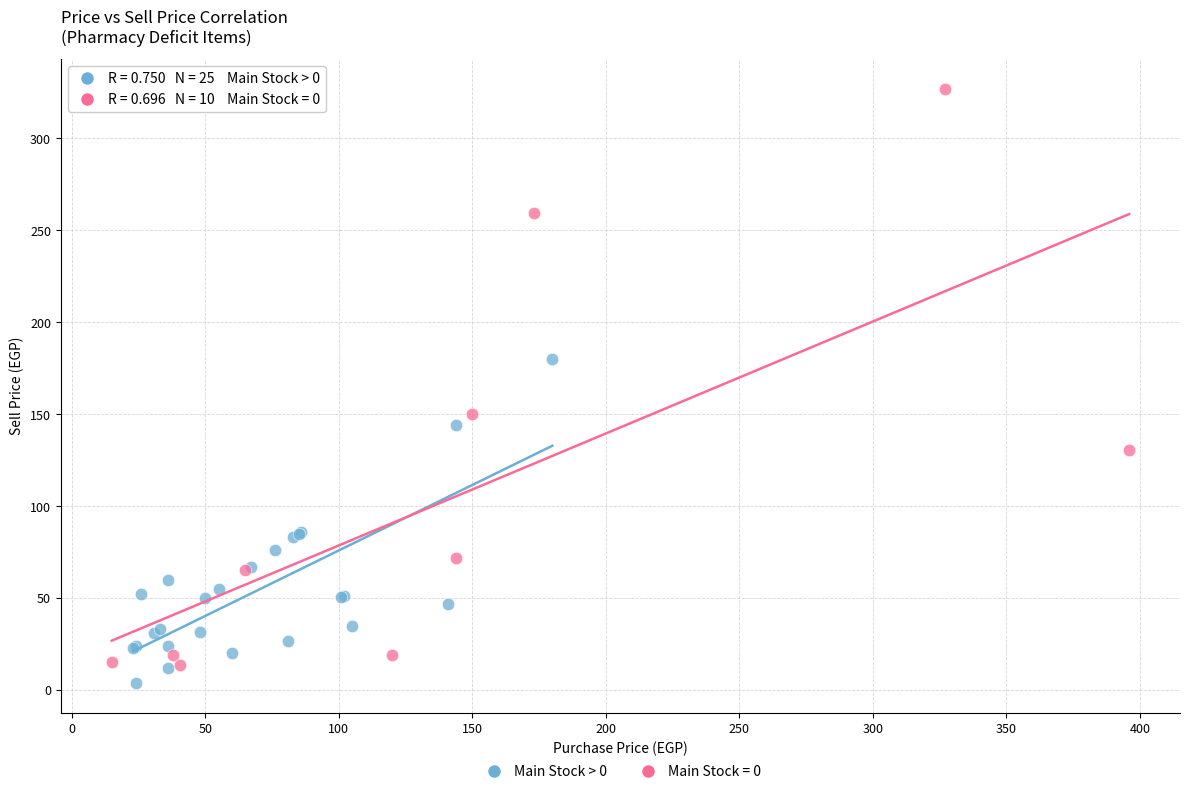

Which series contains the highest Y value?

Main Stock = 0